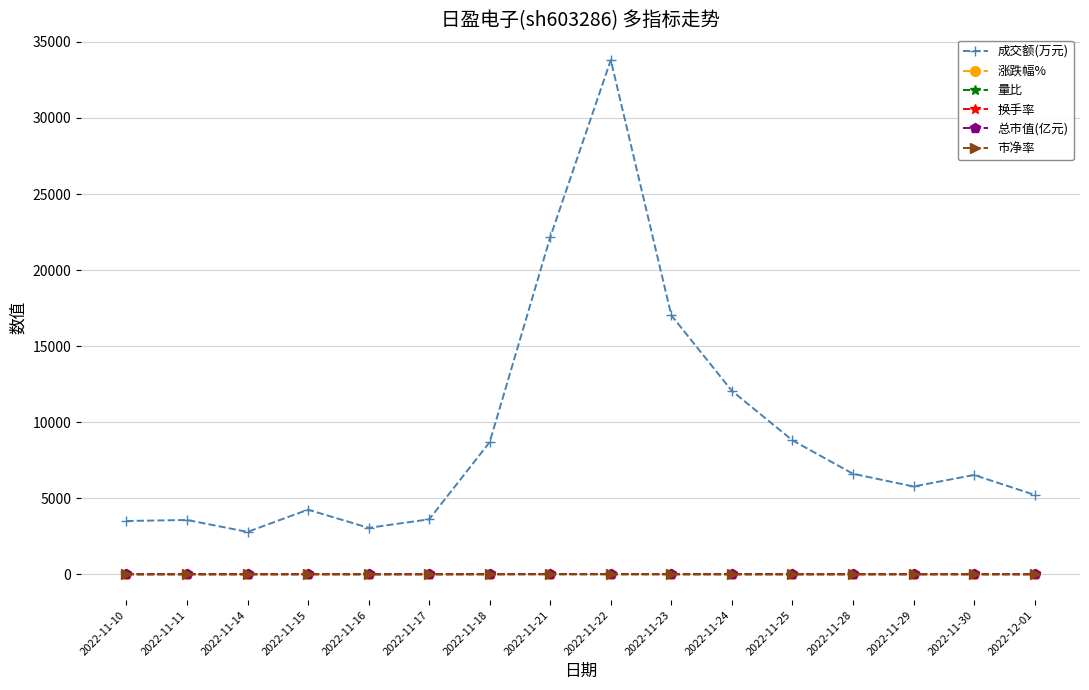

At how many categories does at least one series exceed 8158?

6